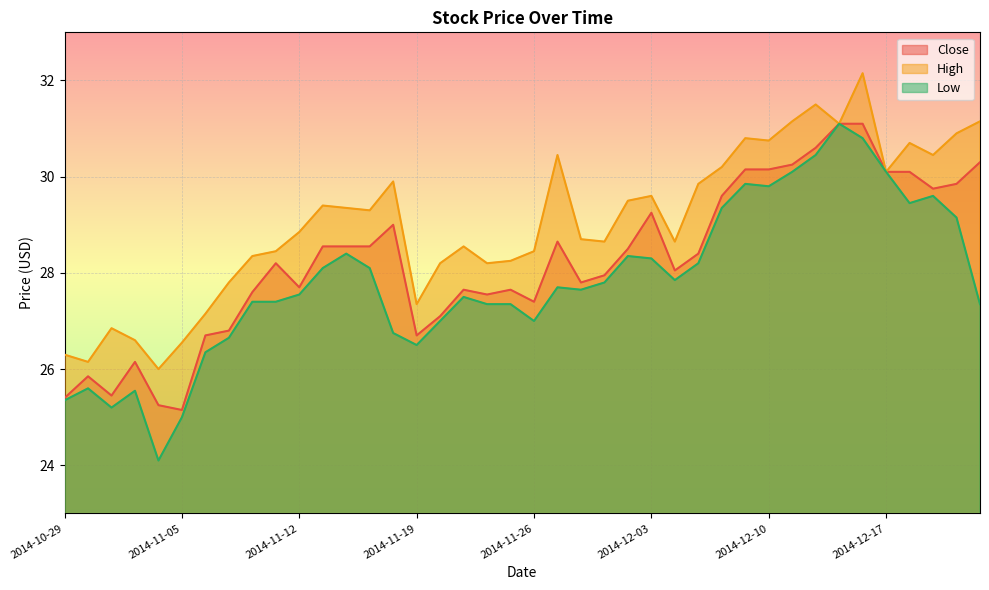

What is the spread (max minus min) of values at 2014-12-16?

1.3